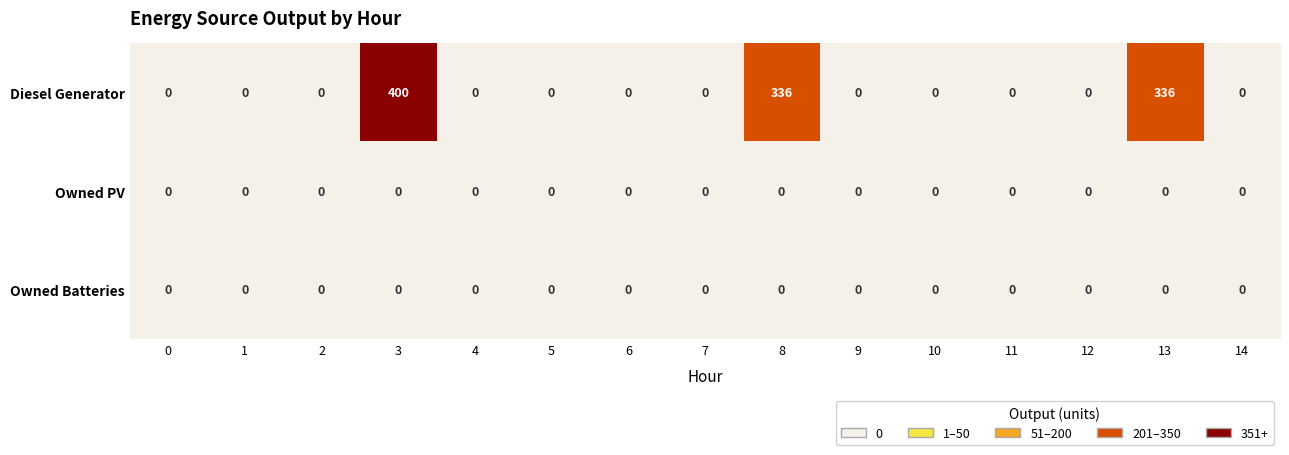

Is it true that Owned Batteries equals 0 at 2?

True